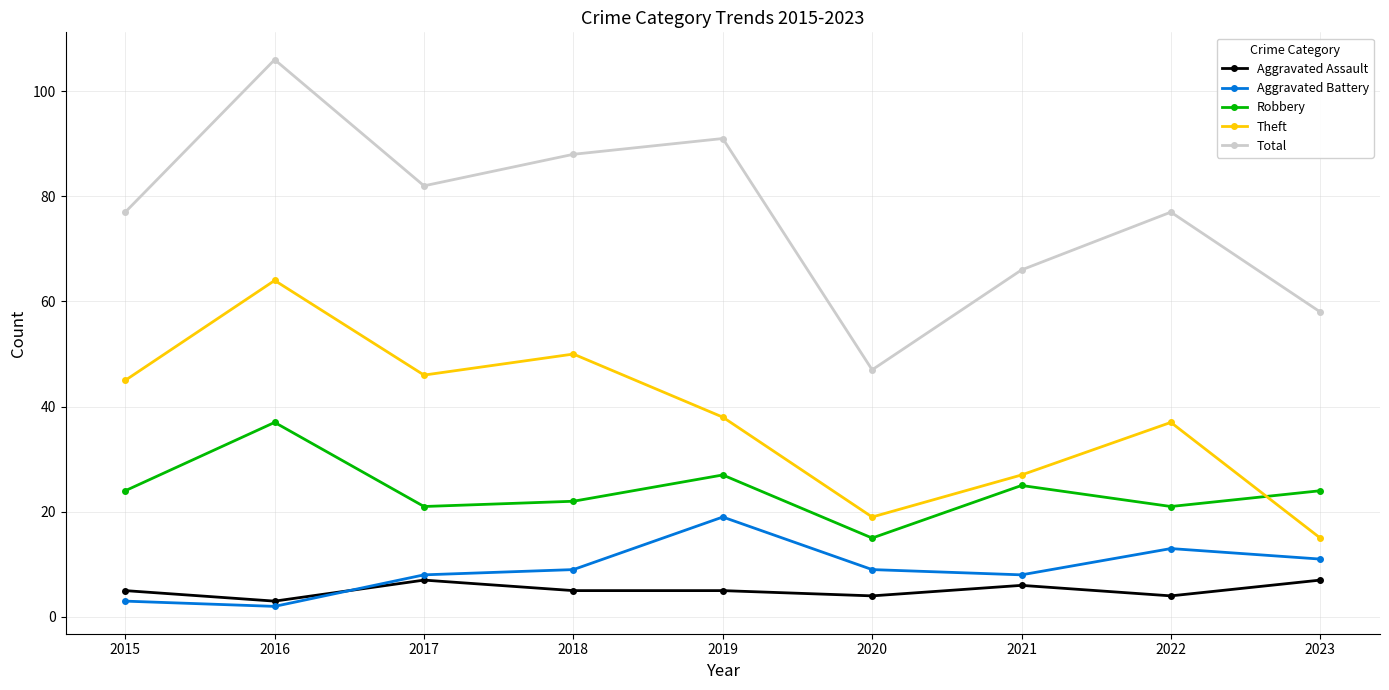

How many data points does each series have?

9